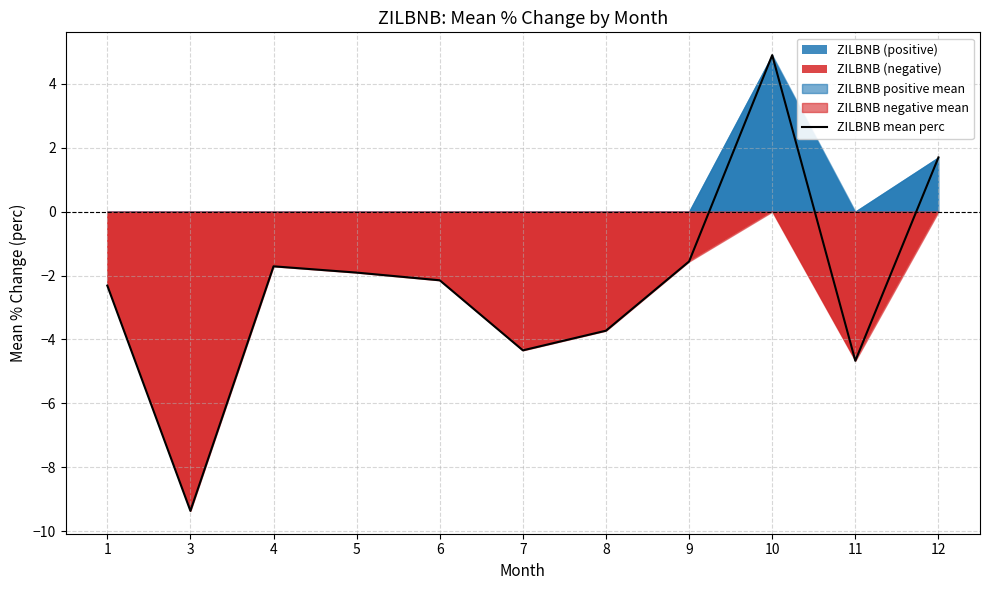

How many data points are above -2?

5